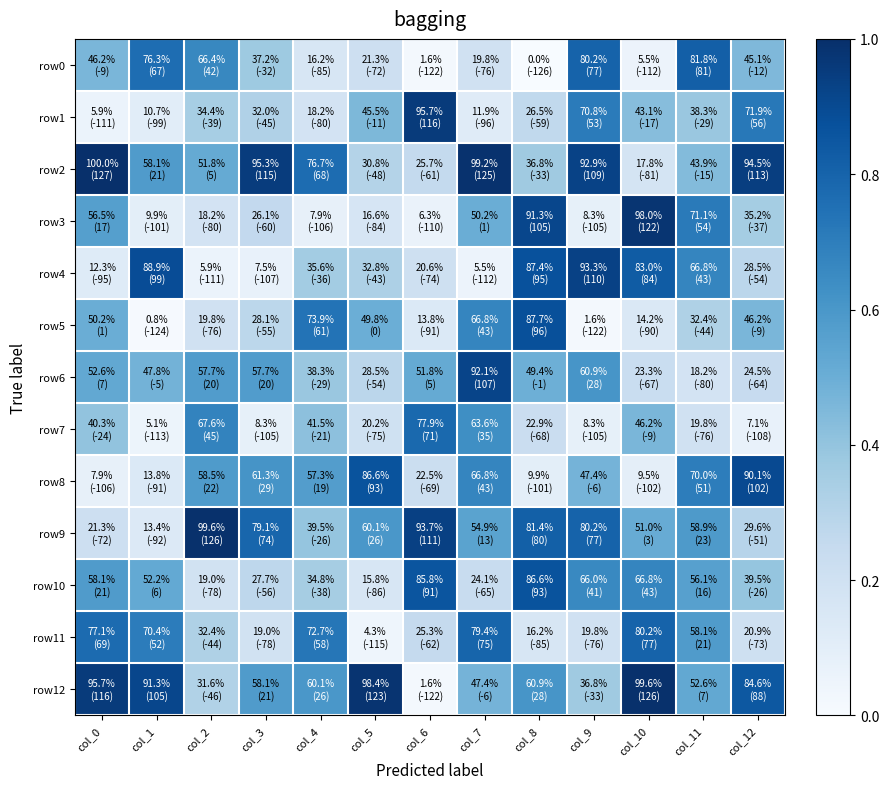

What is the spread (max minus min) of values at col_4?

0.7